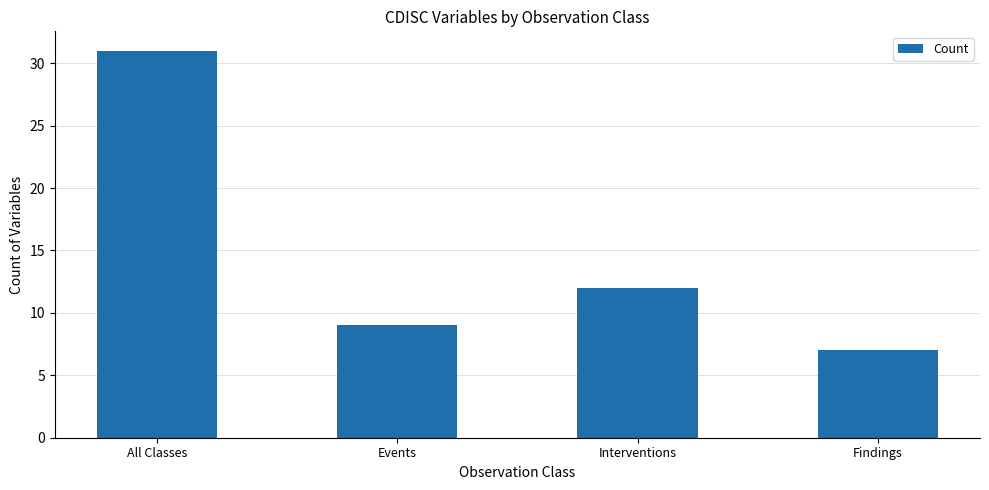

How many values are below 12?

2